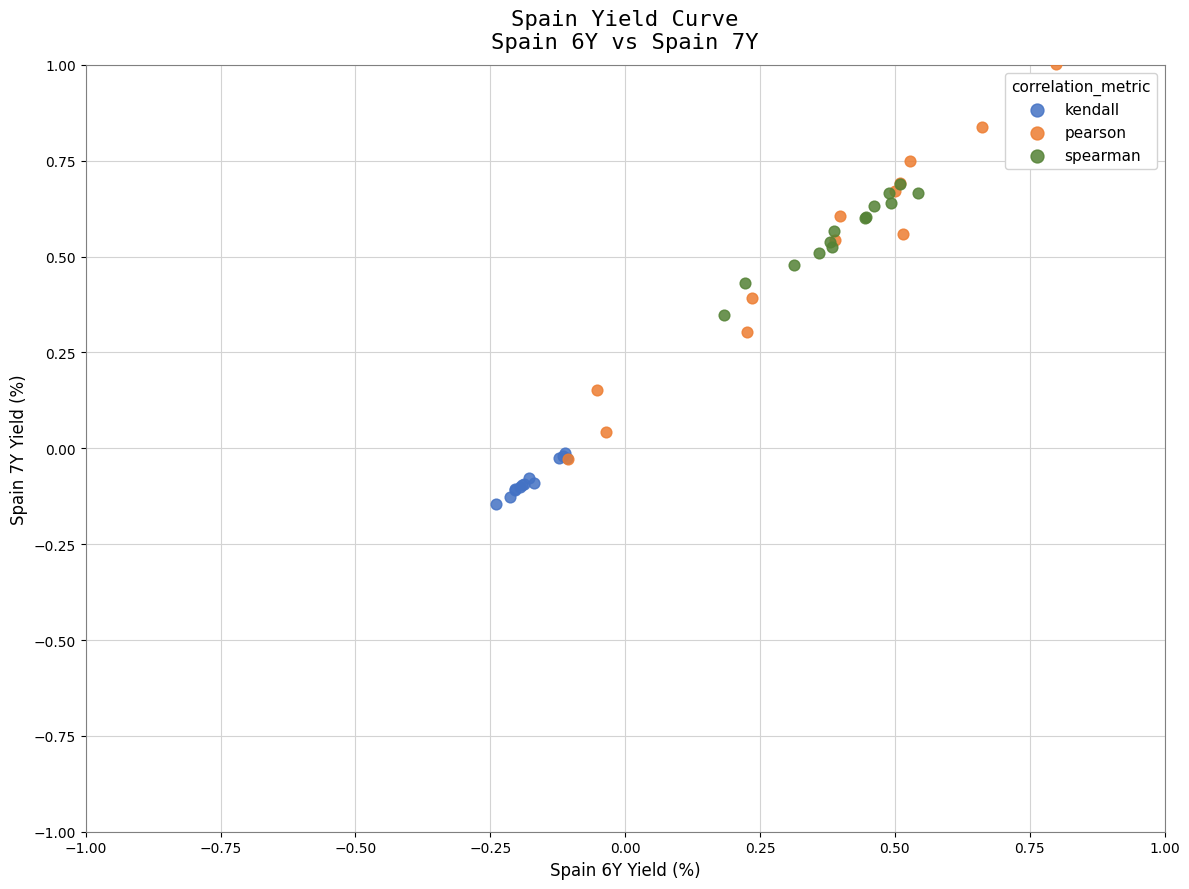

Which series reaches the maximum Y coordinate?

pearson